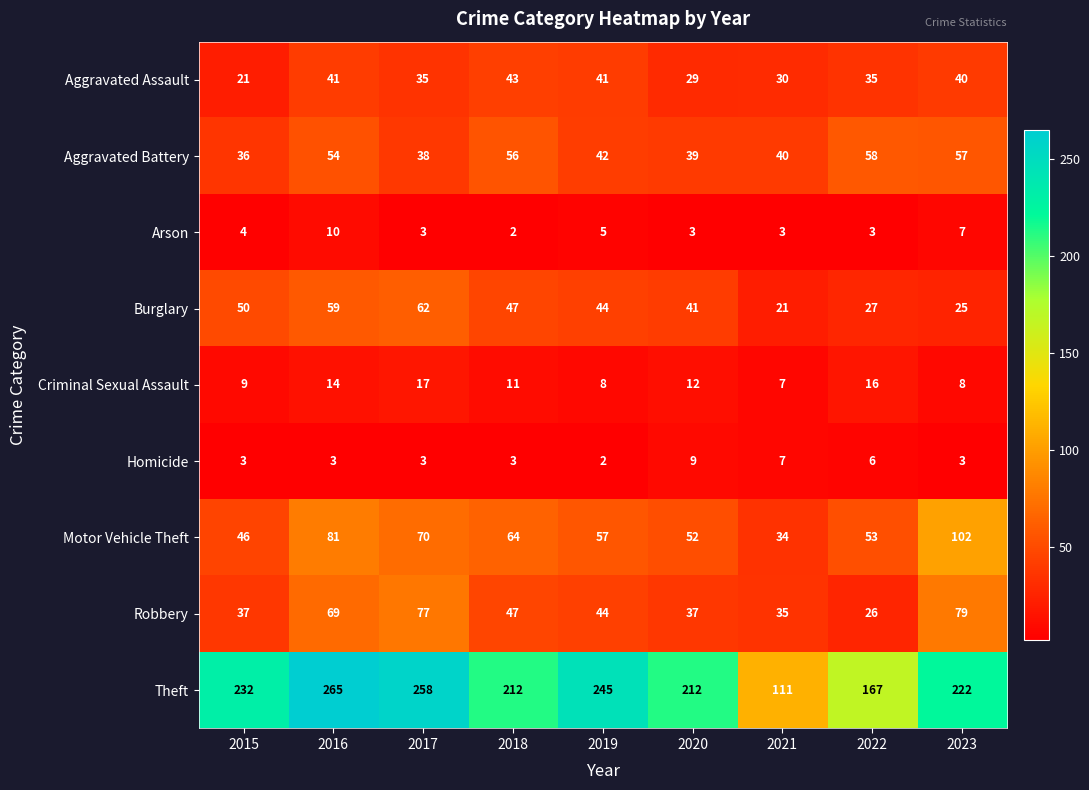

Rank the series at 2022 from highest to lowest value.

Theft, Aggravated Battery, Motor Vehicle Theft, Aggravated Assault, Burglary, Robbery, Criminal Sexual Assault, Homicide, Arson